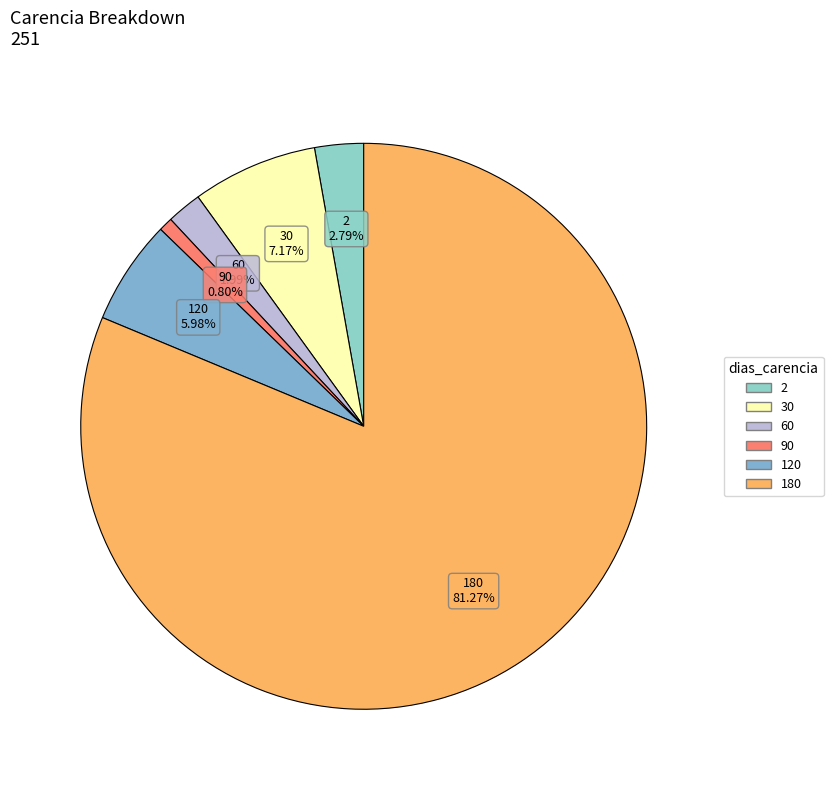

To the nearest percent, what is the average slice percentage?

17%